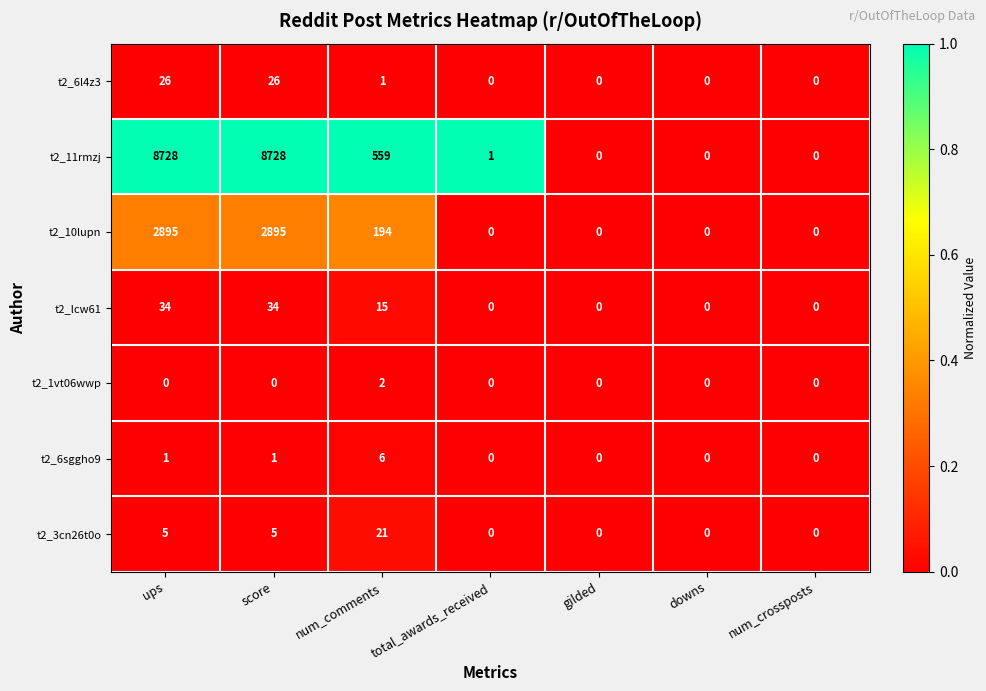

Which series changed the most between total_awards_received and num_crossposts?

t2_11rmzj